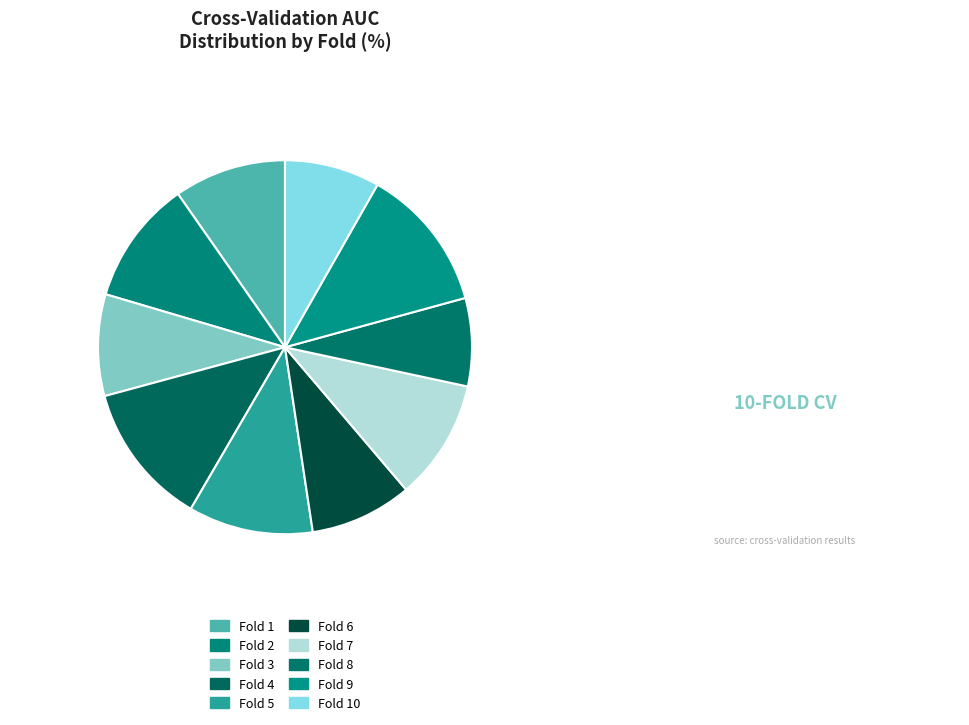

Is it true that Fold 6 is 9% of the pie?

True